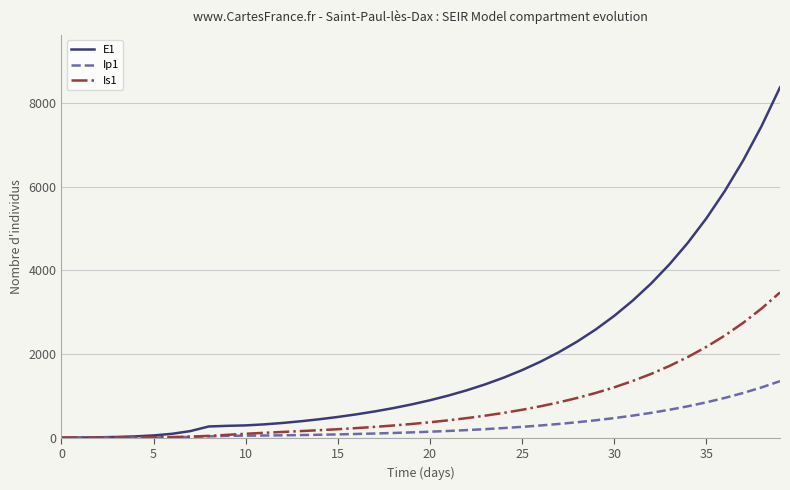

Rank the series by their average value, from lowest to highest.

Ip1, Is1, E1